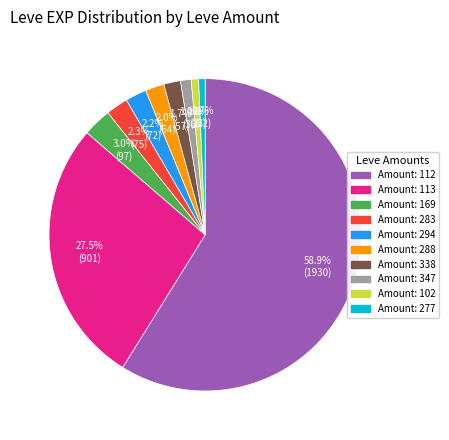

To the nearest percent, what is the average slice percentage?

10%